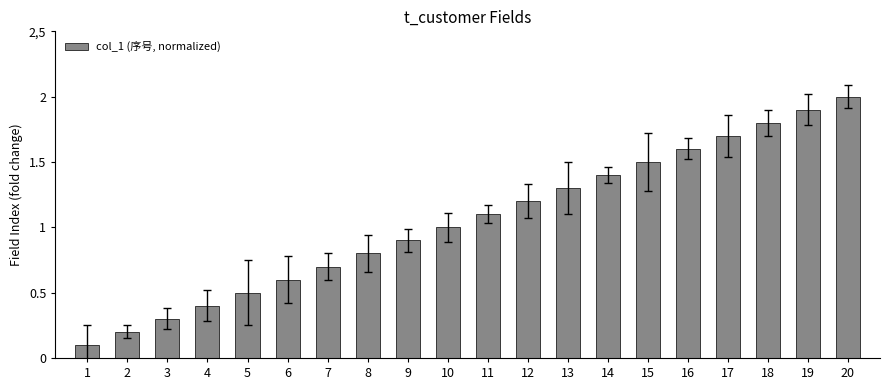

Does the chart contain any negative values?

No